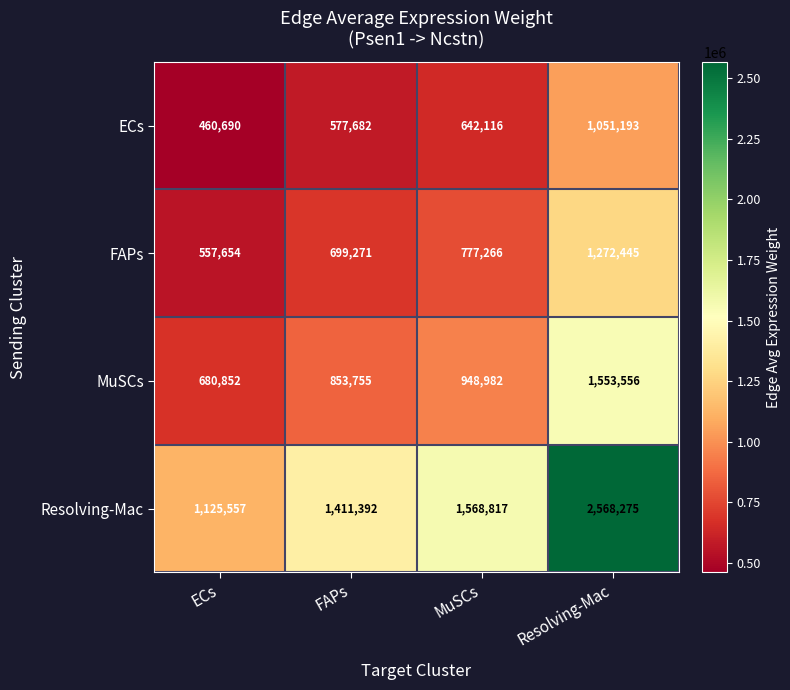

Rank the series at Resolving-Mac from highest to lowest value.

Resolving-Mac, MuSCs, FAPs, ECs